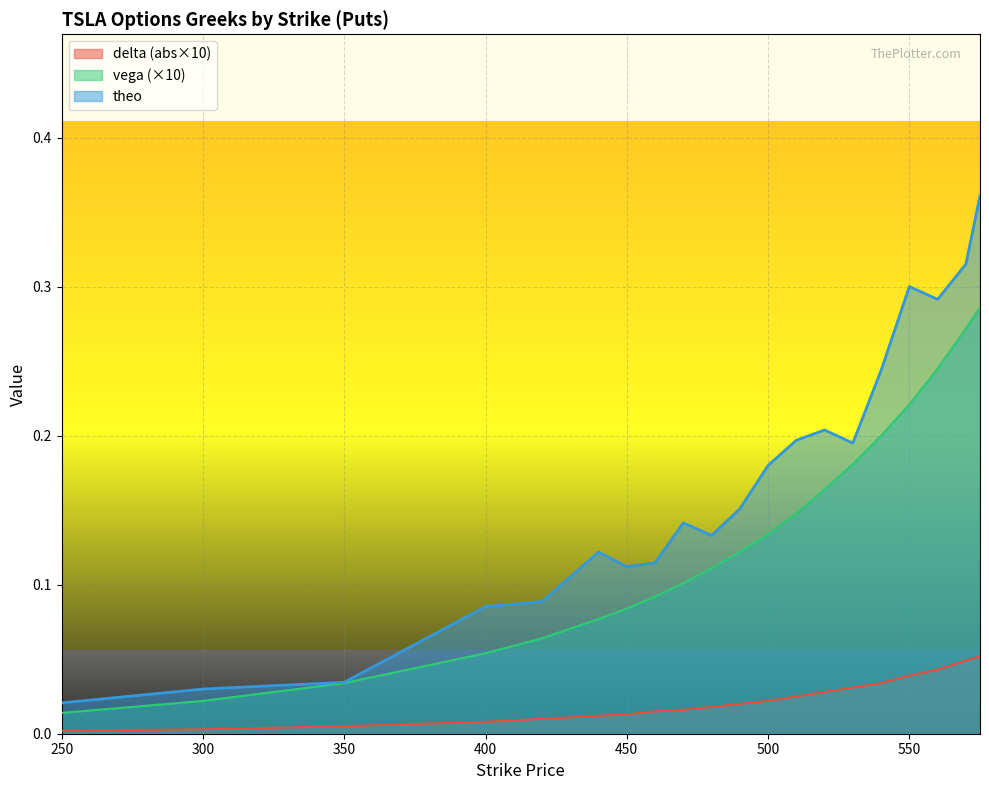

What is the spread (max minus min) of values at 550?

0.3